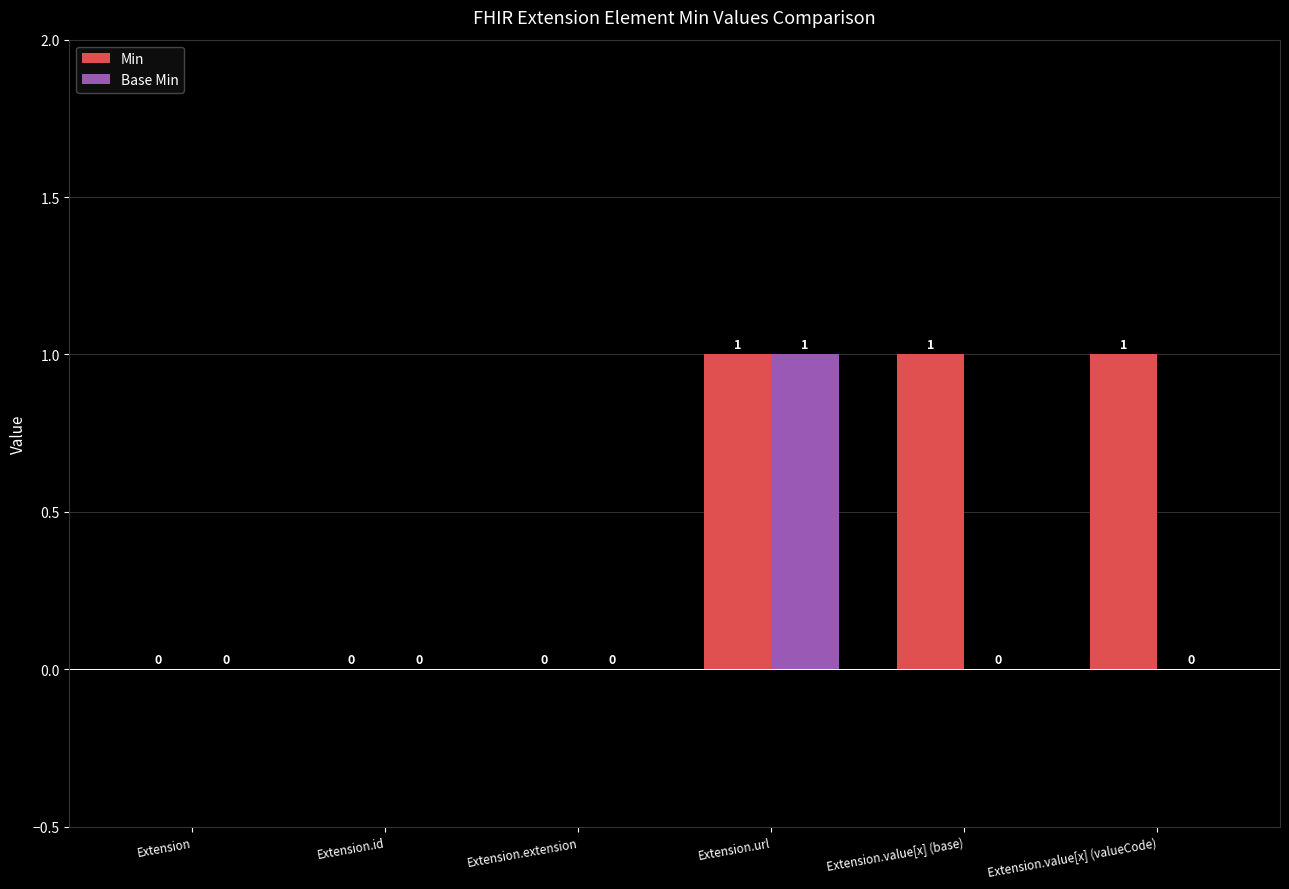

What are all the series names shown in the legend?

Min, Base Min